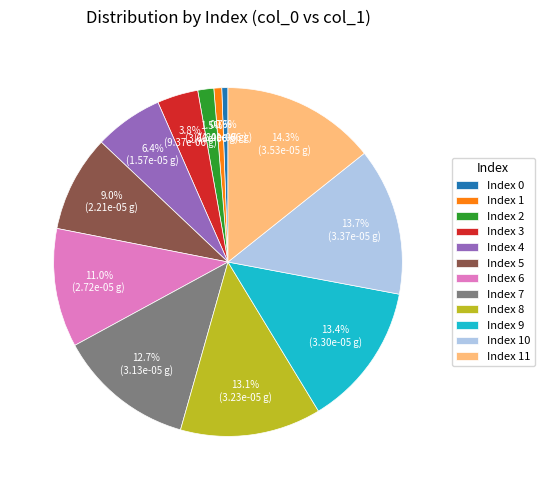

Do Index 3 and Index 2 together represent more than half of the pie?

No